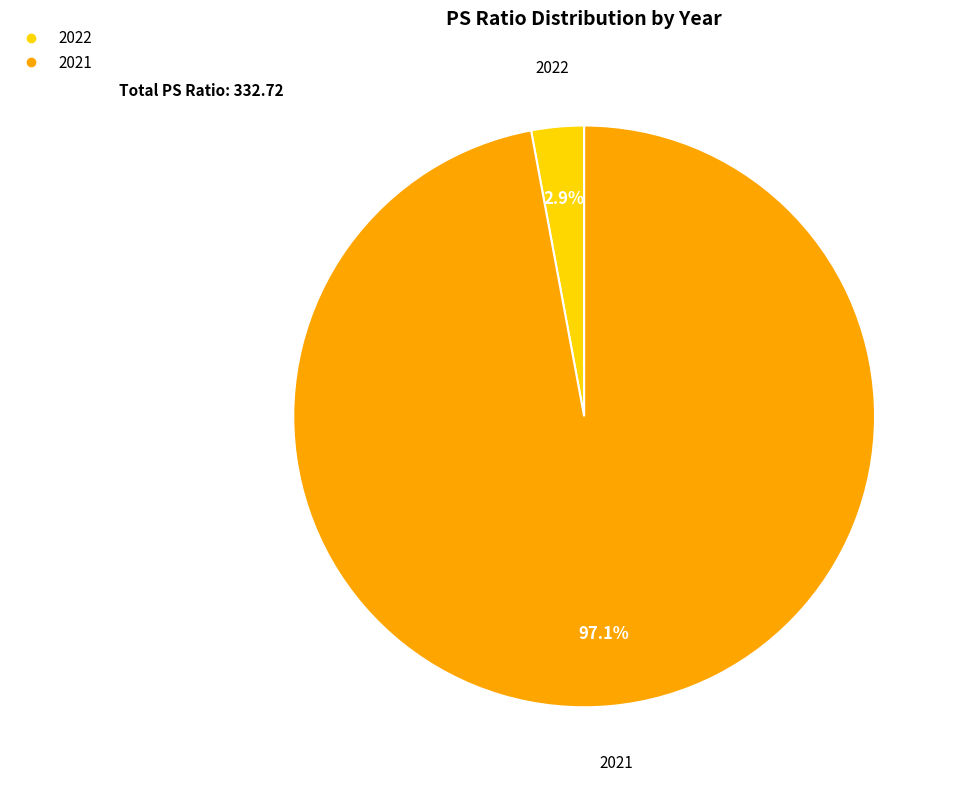

What percentage is the 2021 slice, to the nearest percent?

97%